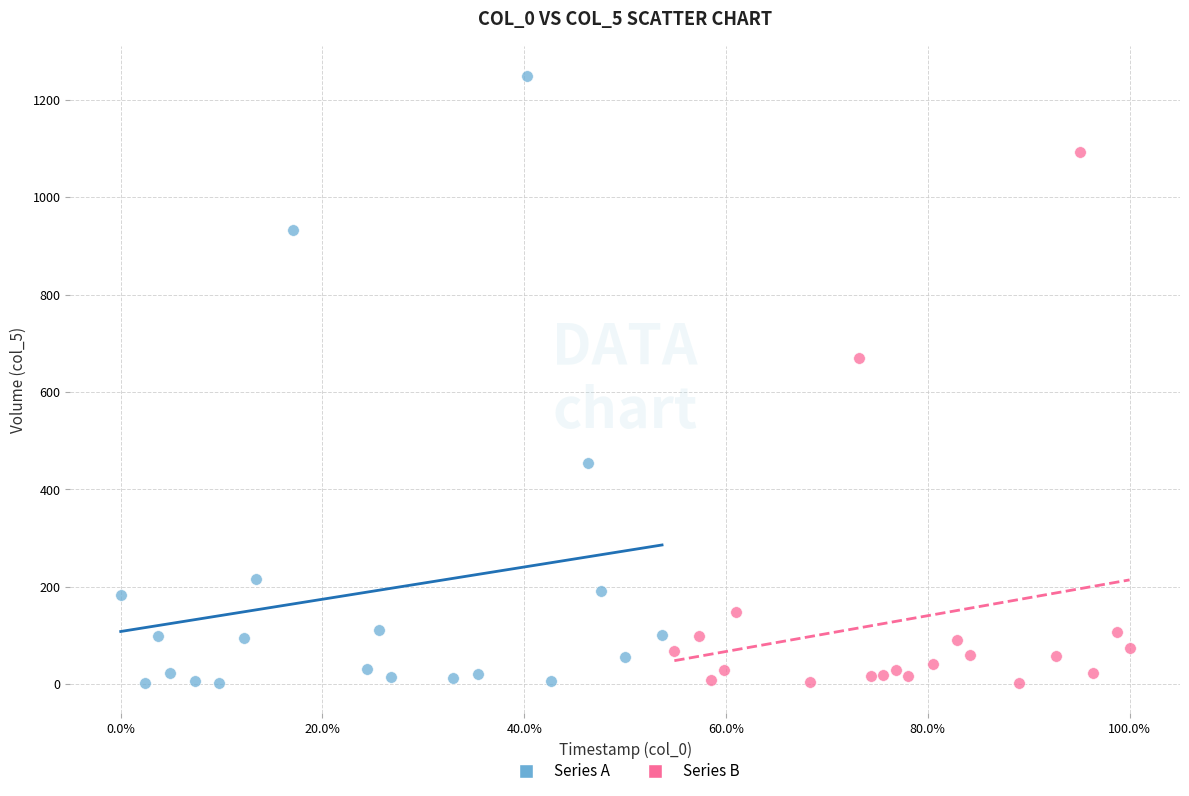

Which series has the widest spread of Y values?

Series A